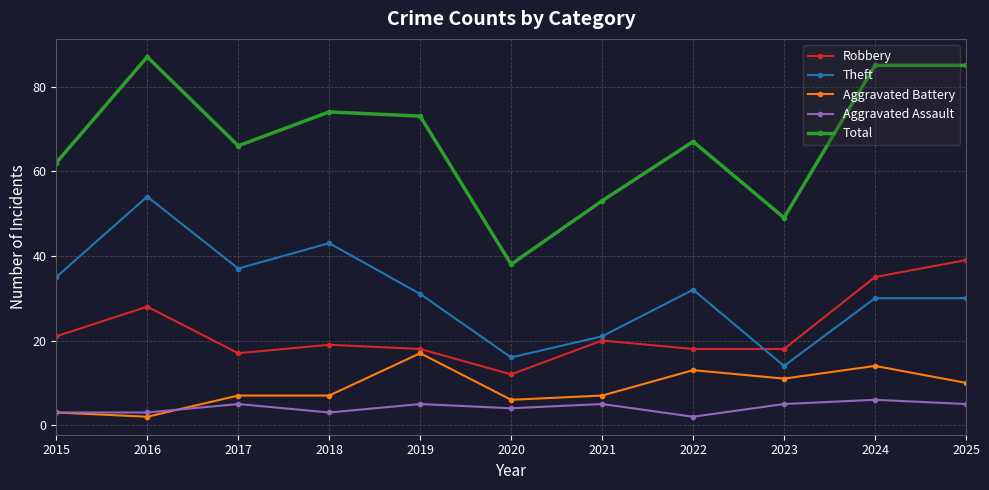

Which series has the widest spread of values?

Total